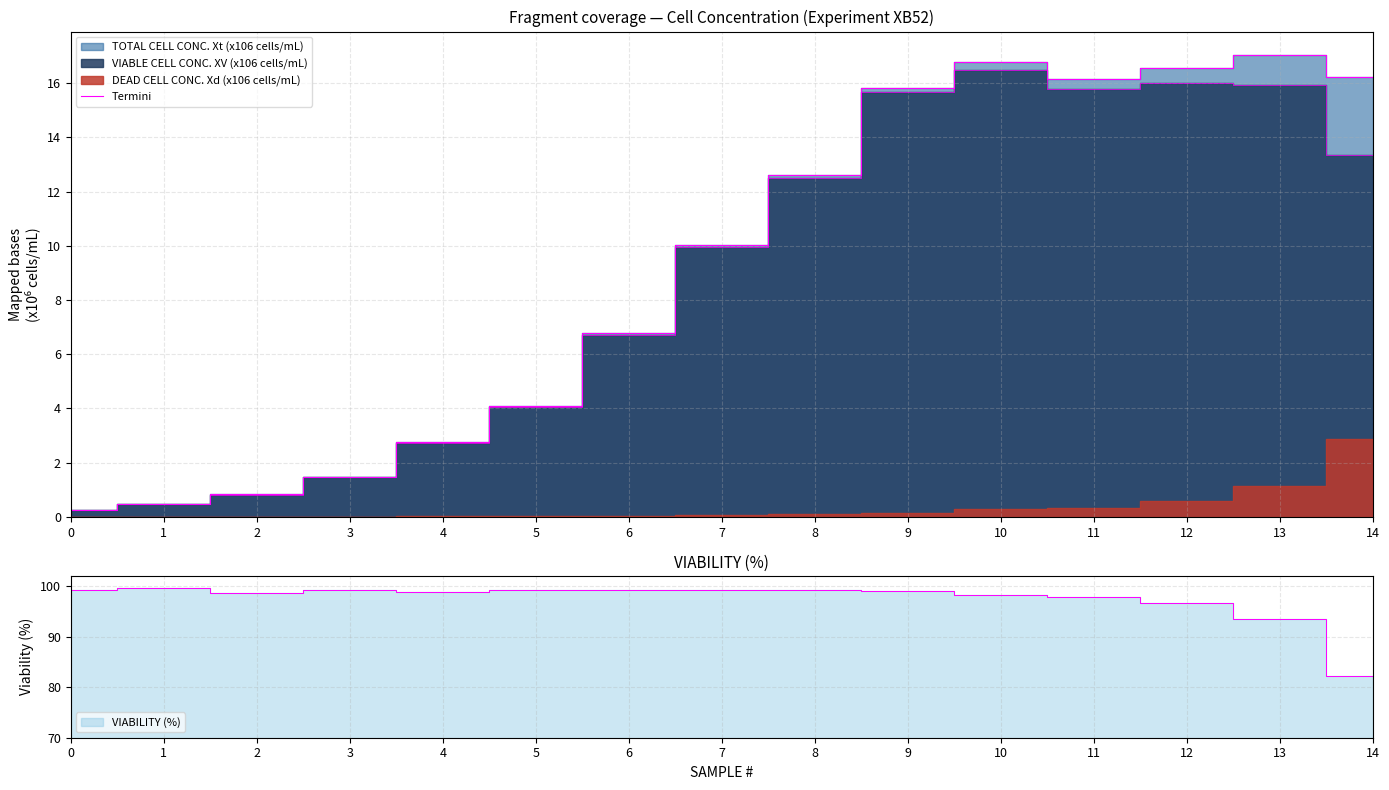

Approximately how many times larger is the value at 7 compared to 14?

0.6